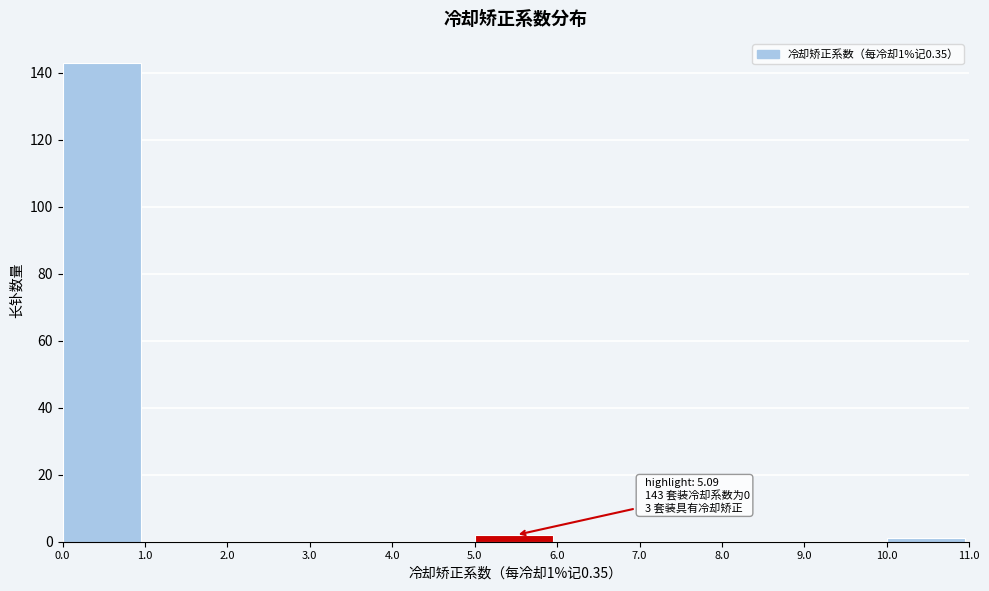

Over which range of the x-axis is the bar tallest?

0.0 to 1.0